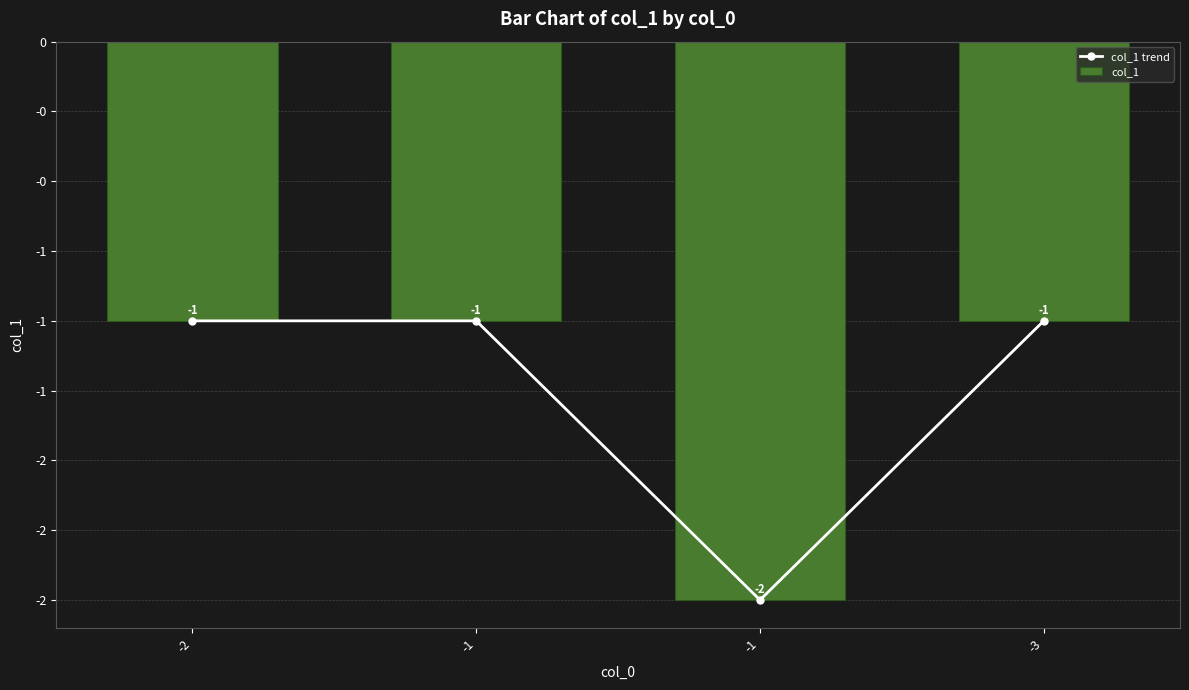

At which label does col_1 trend reach its minimum?

-1